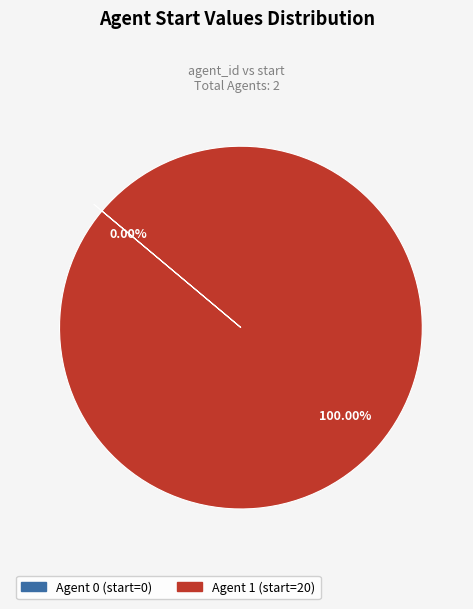

What is the total percentage of 0 and 1?

100.0%